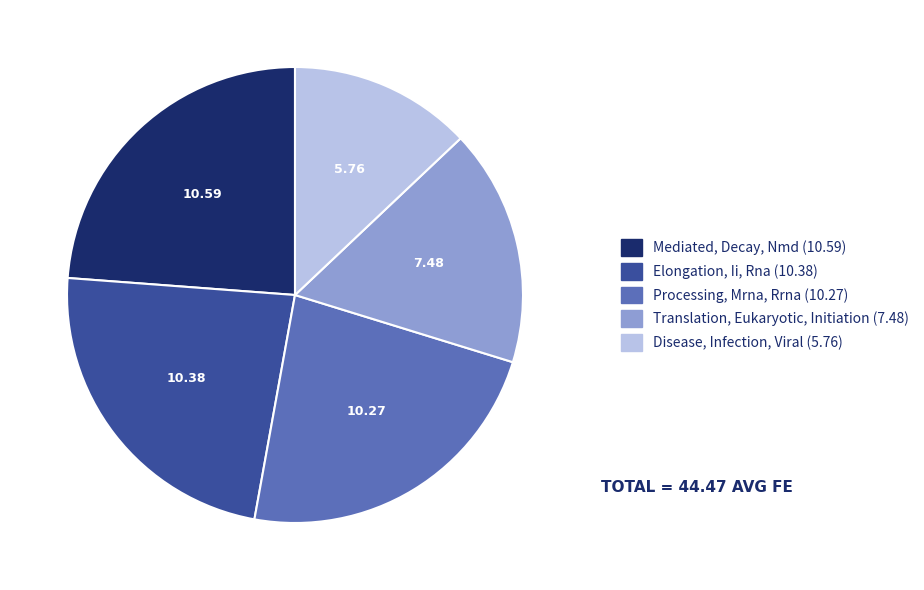

What is the ratio of the value at Processing, Mrna, Rrna to the value at Elongation, Ii, Rna?

1.0